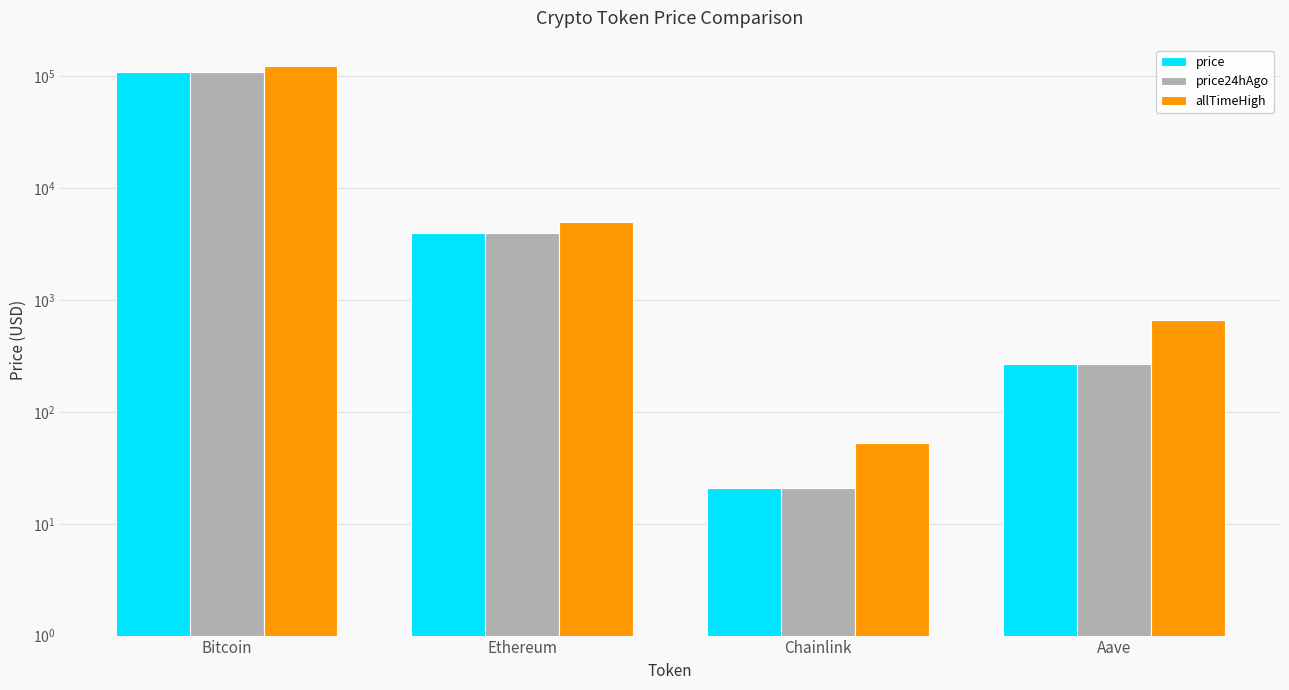

Reading left to right, what are all the values shown in this chart?

price: Bitcoin=109406.0	Ethereum=4015.4	Chainlink=20.8	Aave=266.5
price24hAgo: Bitcoin=109615.0	Ethereum=4016.7	Chainlink=21.0	Aave=269.7
allTimeHigh: Bitcoin=124128.0	Ethereum=4946.1	Chainlink=52.7	Aave=661.7